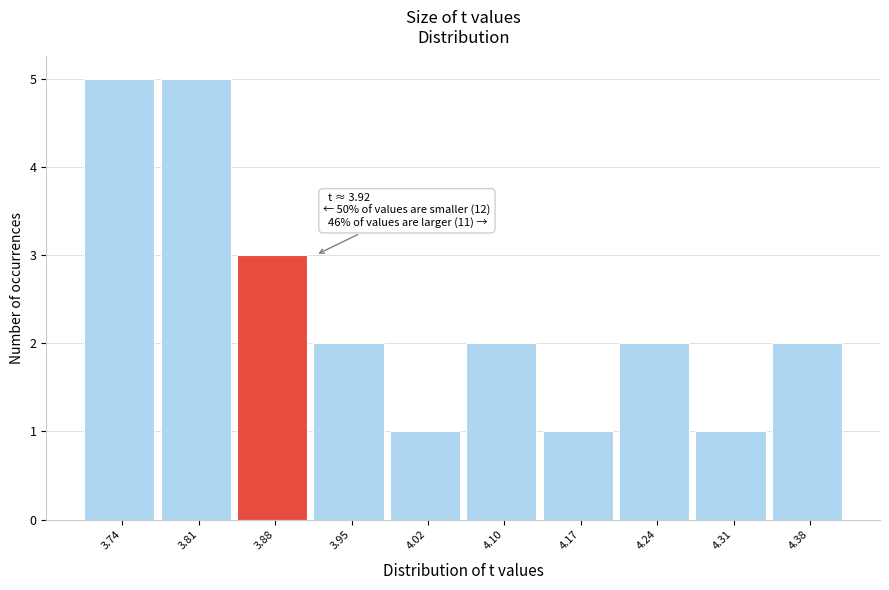

Reading left to right, extract all data points from this chart.

3.74=5	3.81=5	3.88=3	3.95=2	4.02=1	4.10=2	4.17=1	4.24=2	4.31=1	4.38=2